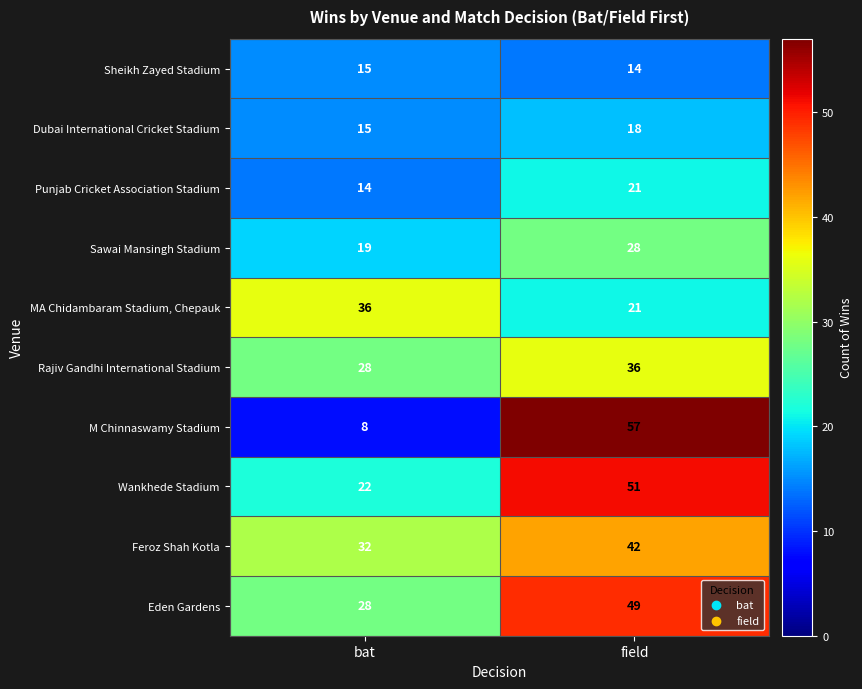

Reading left to right, extract all data points from this chart.

Sheikh Zayed Stadium: bat=15	field=14
Dubai International Cricket Stadium: bat=15	field=18
Punjab Cricket Association Stadium: bat=14	field=21
Sawai Mansingh Stadium: bat=19	field=28
MA Chidambaram Stadium, Chepauk: bat=36	field=21
Rajiv Gandhi International Stadium: bat=28	field=36
M Chinnaswamy Stadium: bat=8	field=57
Wankhede Stadium: bat=22	field=51
Feroz Shah Kotla: bat=32	field=42
Eden Gardens: bat=28	field=49